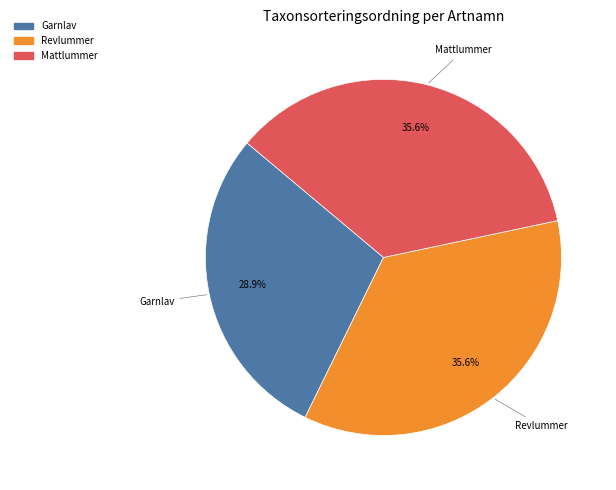

Between Garnlav and Mattlummer, which is larger?

Mattlummer